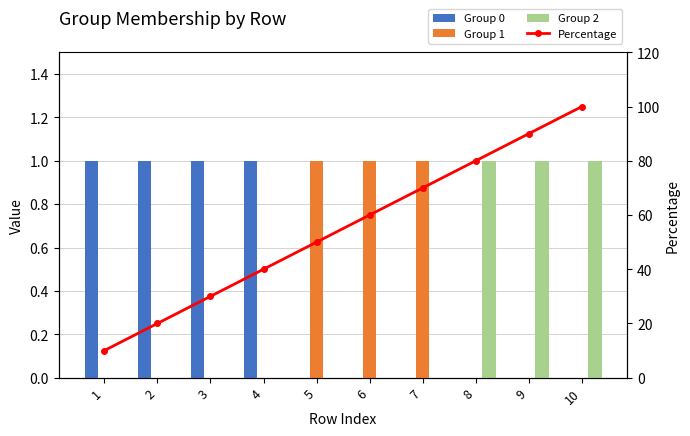

Between 3 and 7, which is larger?

3